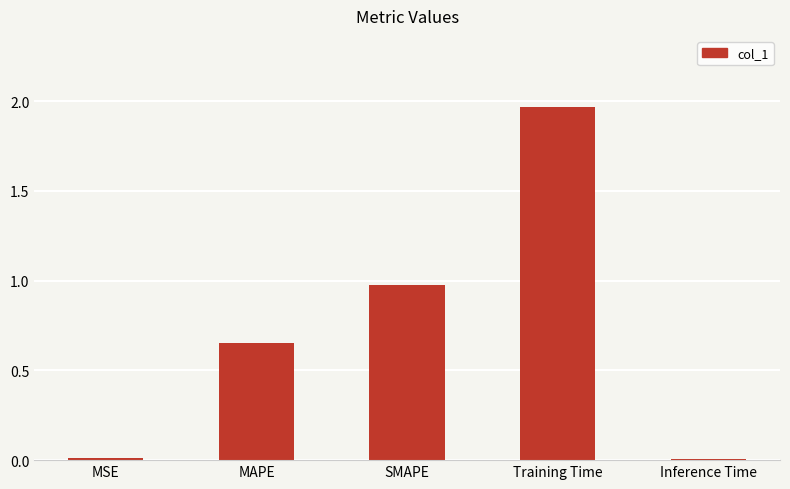

What position from the right is Training Time?

2